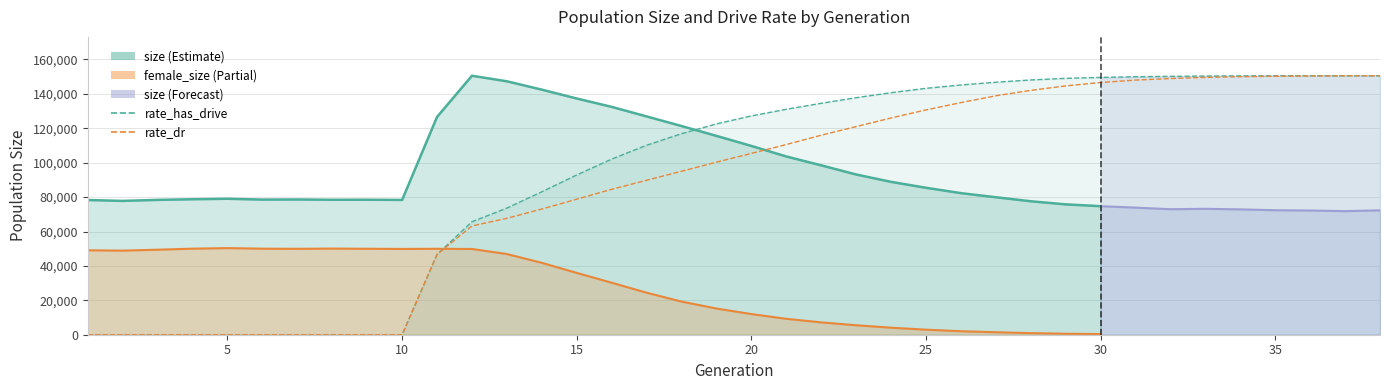

The value of rate_has_drive at 16 is 172319.2. True or false?

False